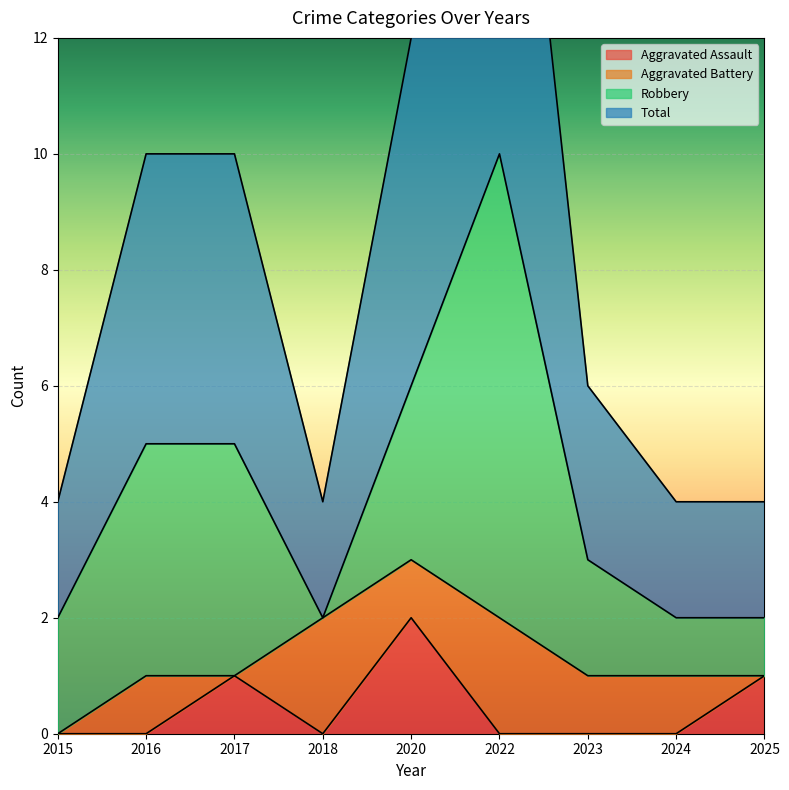

At how many categories does at least one series exceed 5?

2